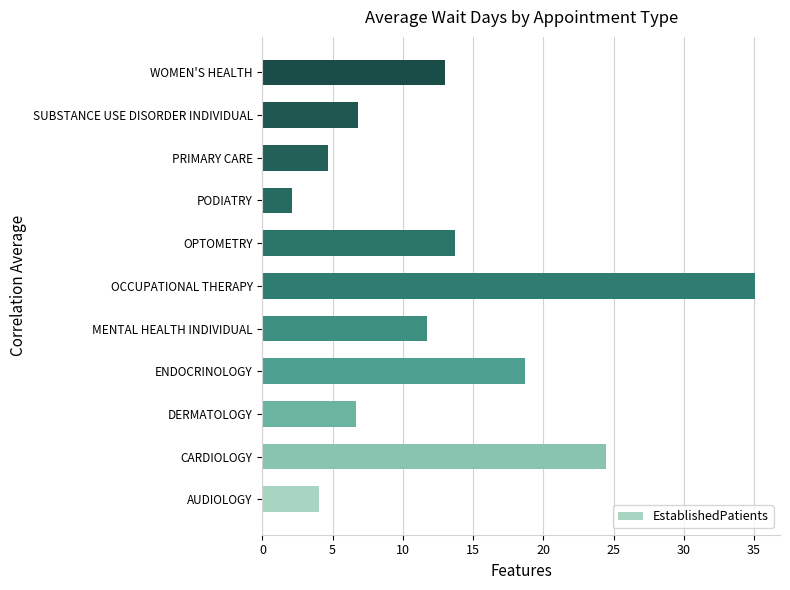

Count the number of values greater than 11.

6